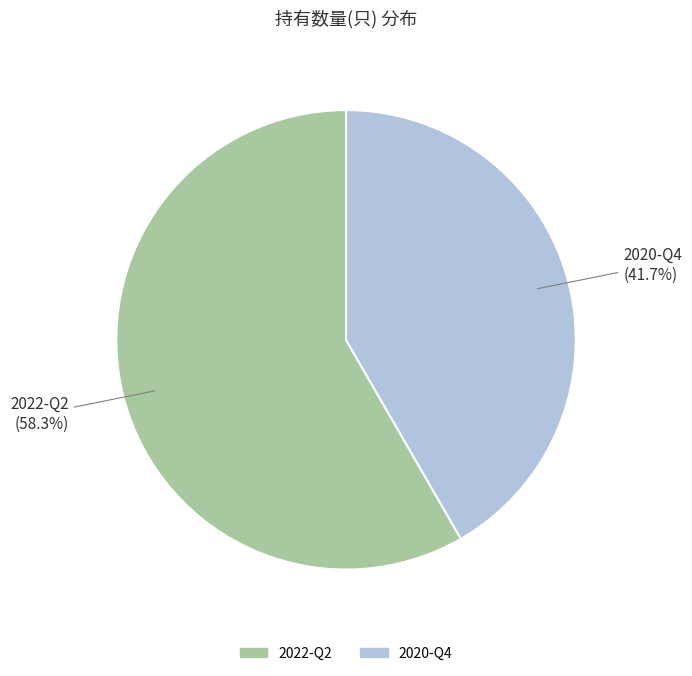

To the nearest percent, what portion does 2022-Q2 represent?

58%